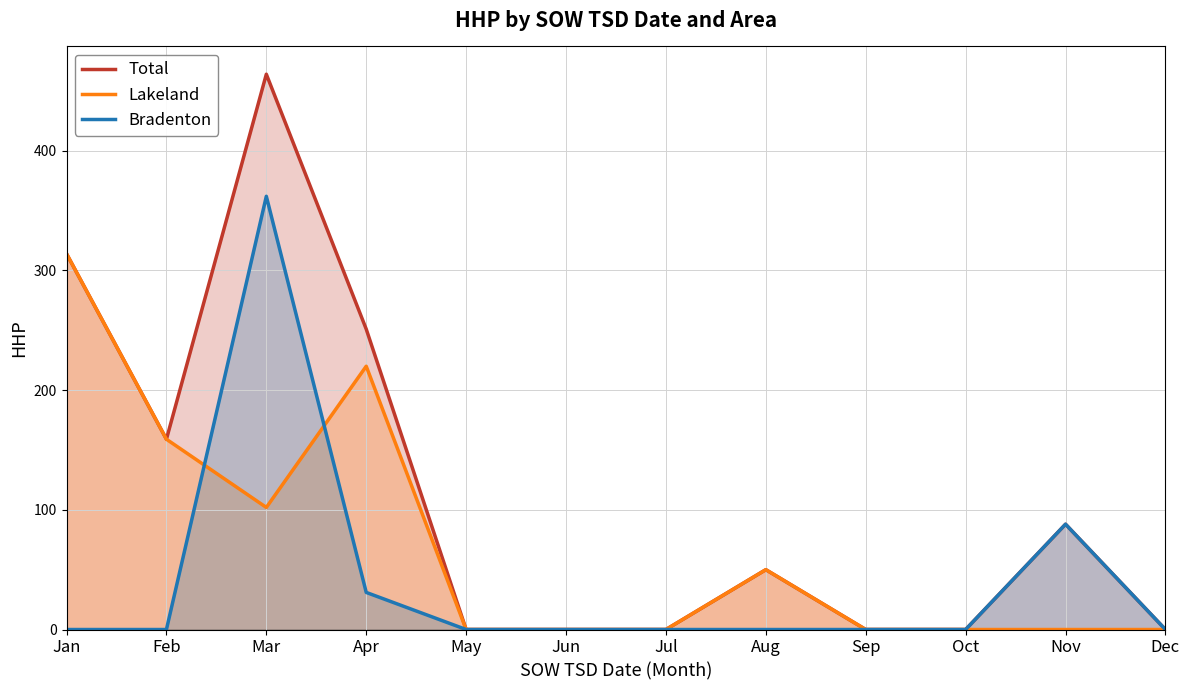

At Mar, list the series in order from smallest to largest.

Lakeland, Bradenton, Total